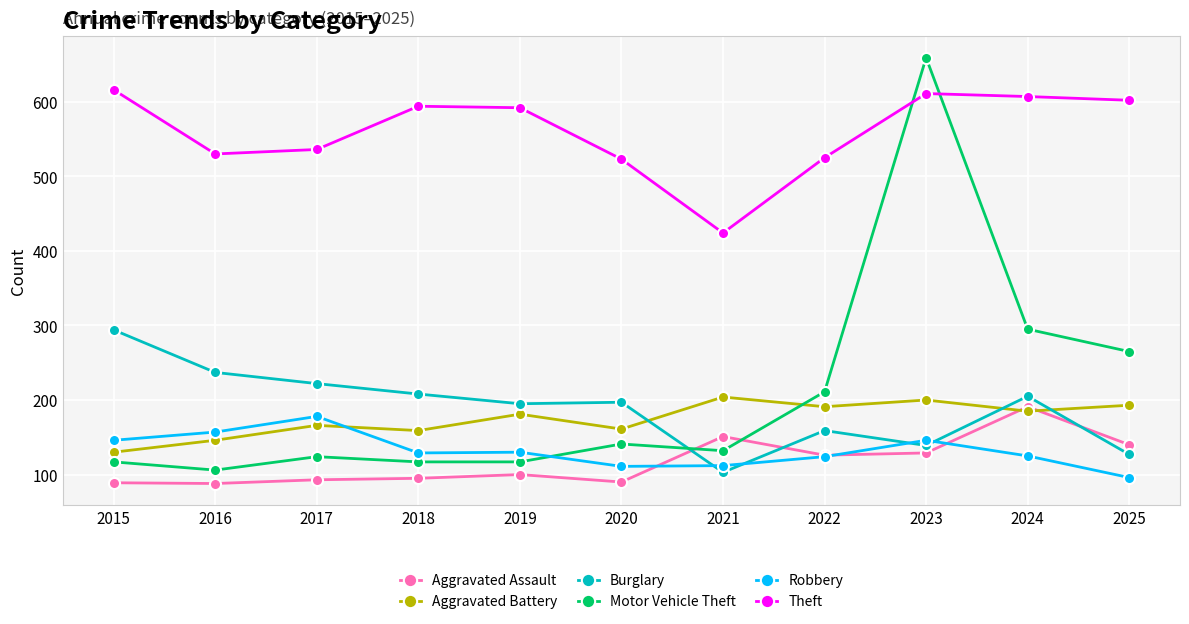

Between 2015 and 2017, which series saw the biggest shift?

Theft